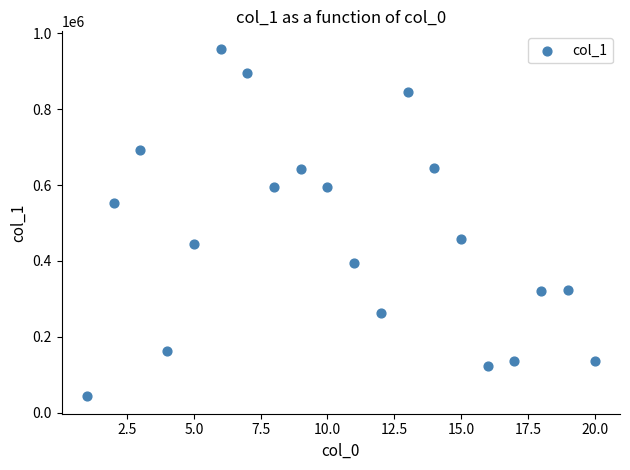

What is the range of Y values (max minus min)?

916481